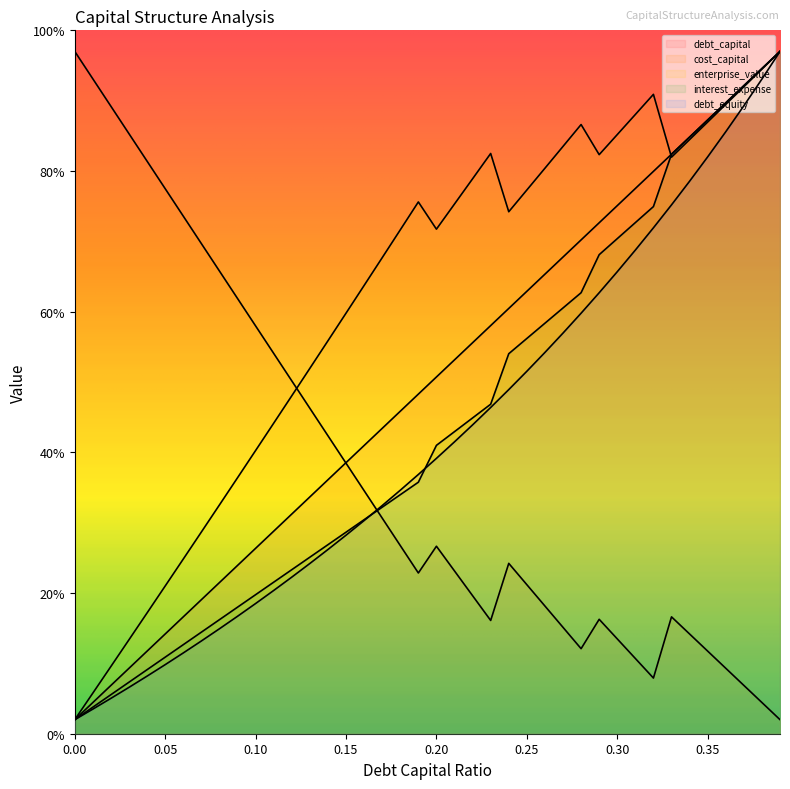

What is the average value of the enterprise_value series?

61.3